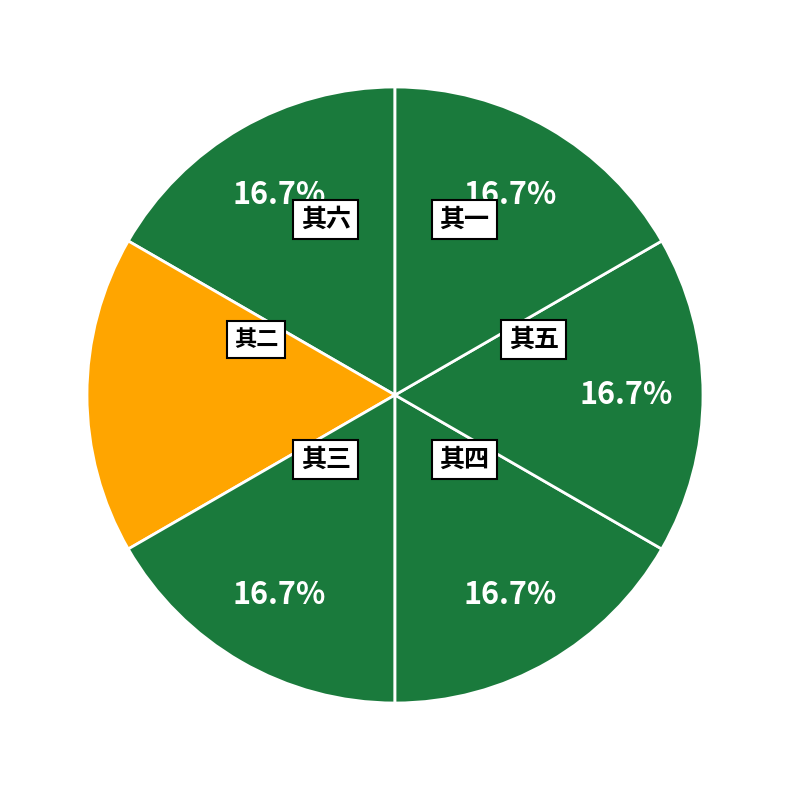

Count the number of slices in the pie.

6